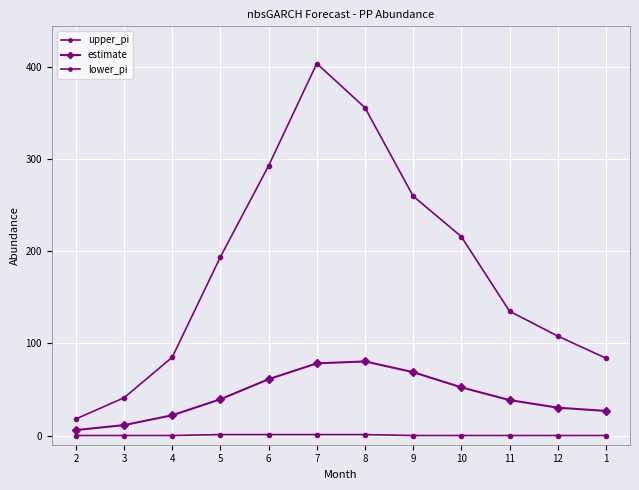

Count the number of data series in this chart.

3